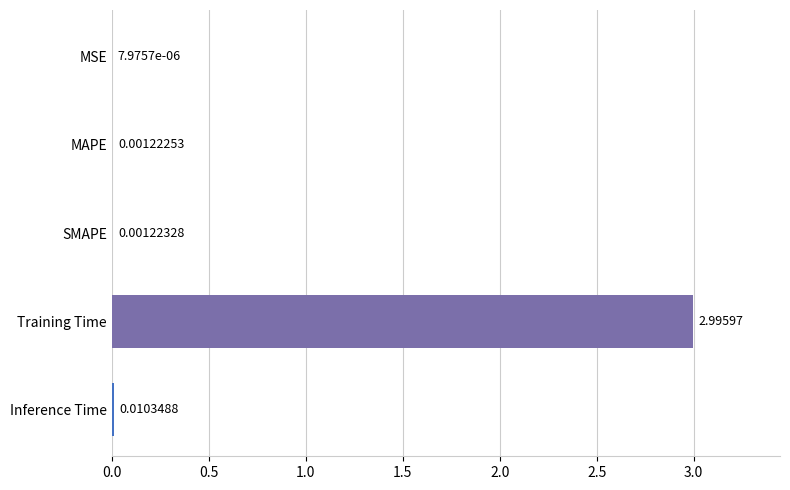

Between SMAPE and Training Time, which is larger?

Training Time